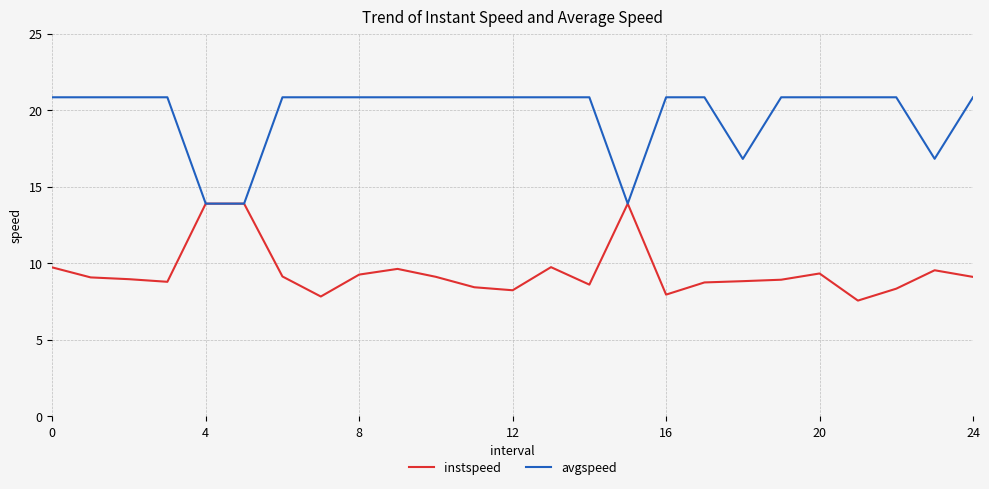

Which series has the largest total across all categories?

avgspeed